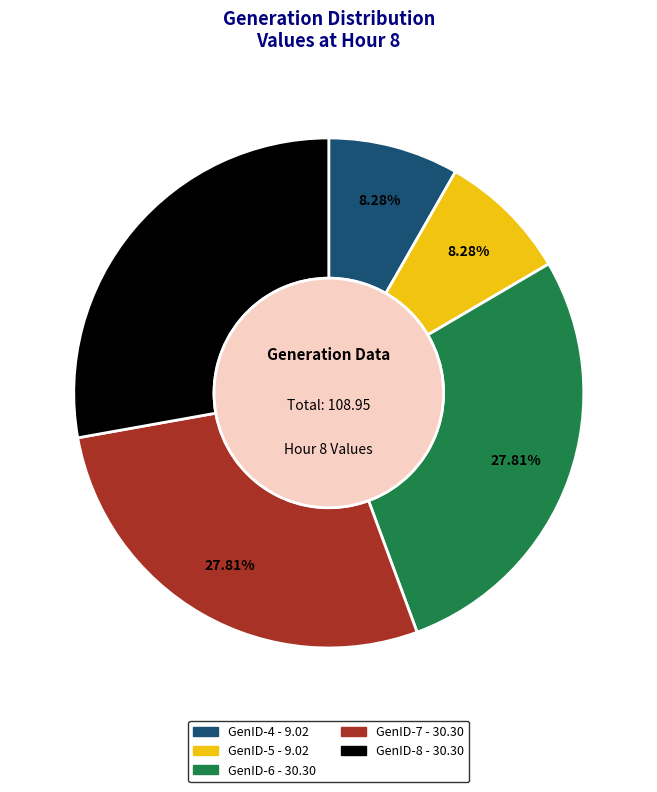

What is the total percentage of GenID-4 and GenID-6?

36.1%